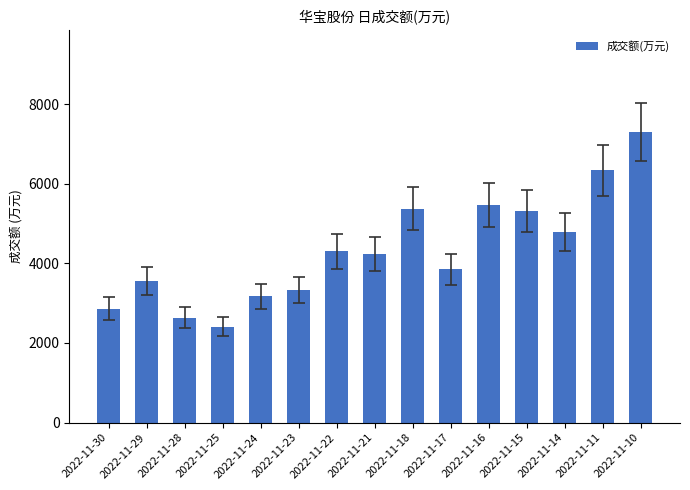

What is the value of the 12th bar from the left?

5319